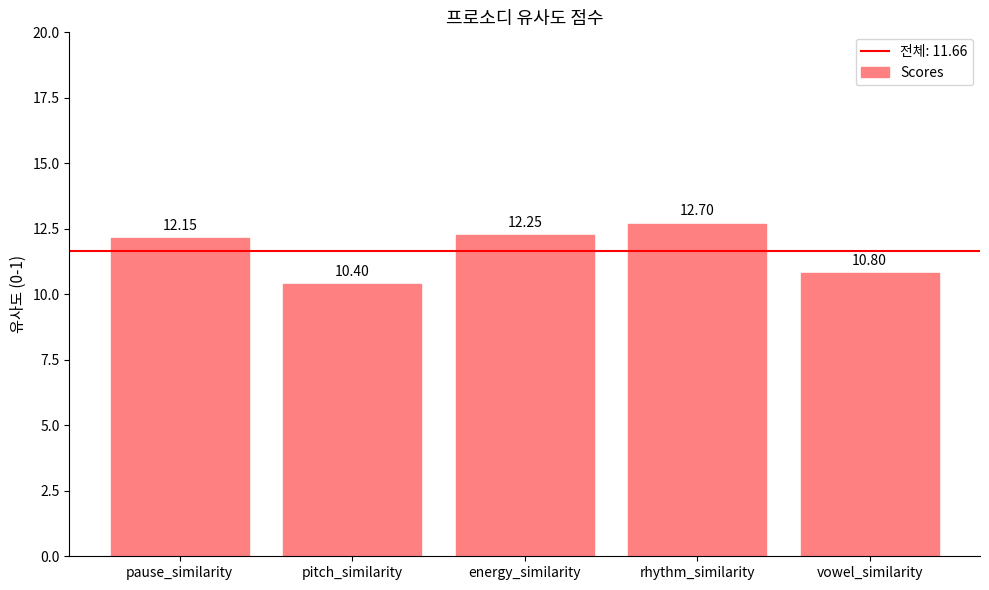

At which category does the chart reach its minimum across all series?

pitch_similarity